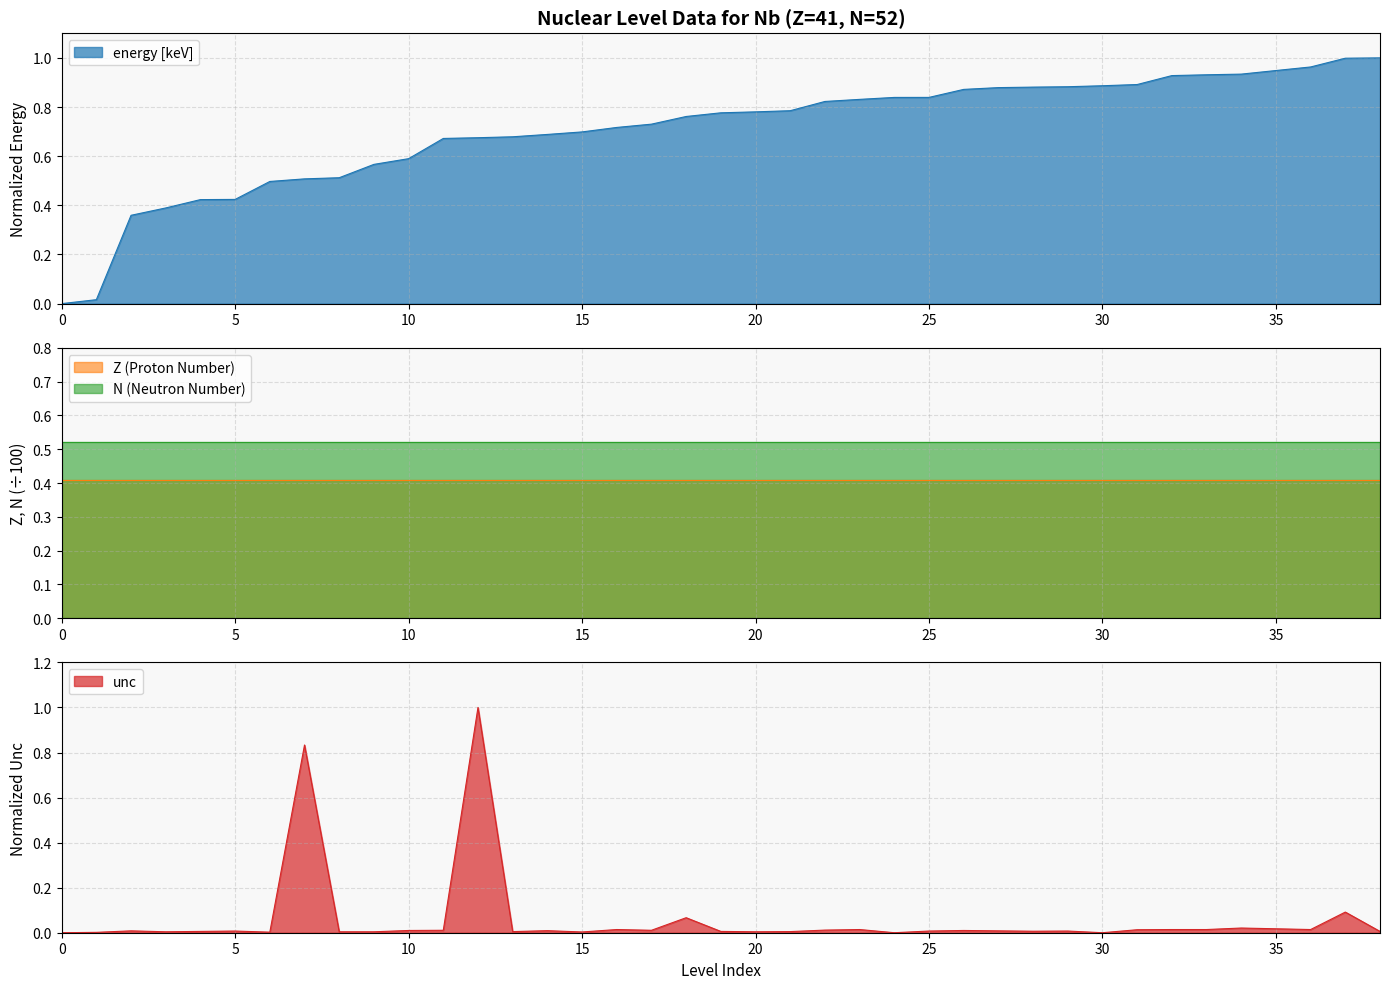

True or false: N (Neutron Number) and Z (Proton Number) intersect in this chart.

False